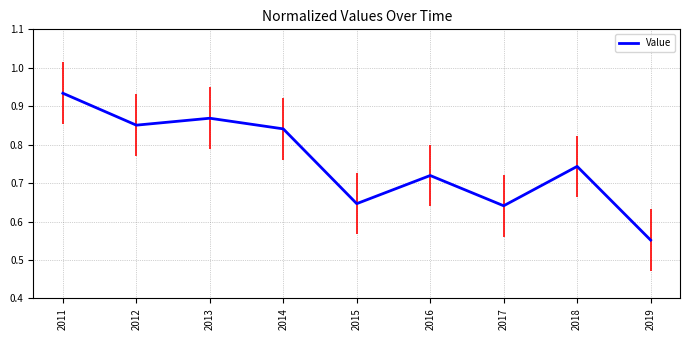

Which has a higher value, 2014 or 2011?

2011